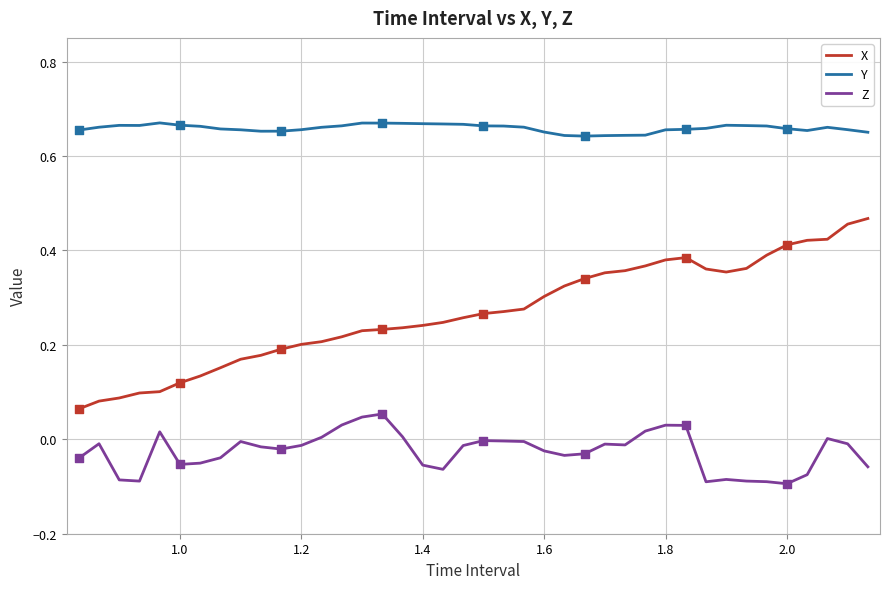

Rank the series by their maximum value, from lowest to highest.

Z, X, Y